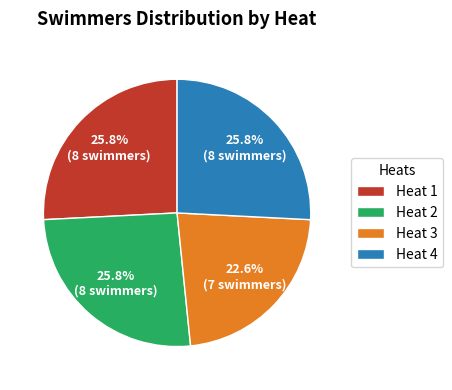

Does any single category account for the majority?

No